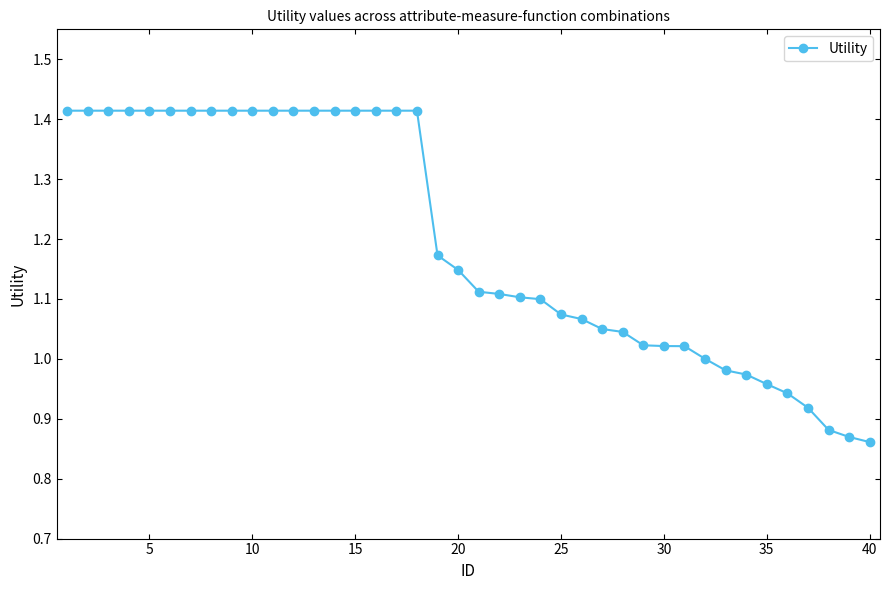

What is the difference between the maximum and minimum values?

0.6